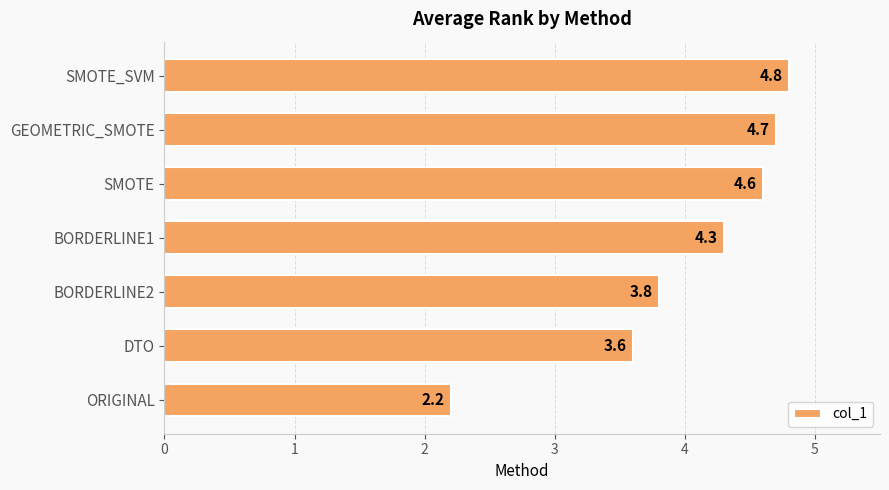

What is the change in value from ORIGINAL to BORDERLINE1?

+2.1